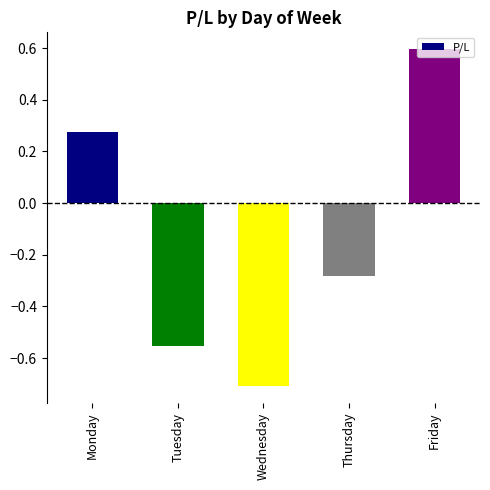

Which category has the highest value across all series?

Friday